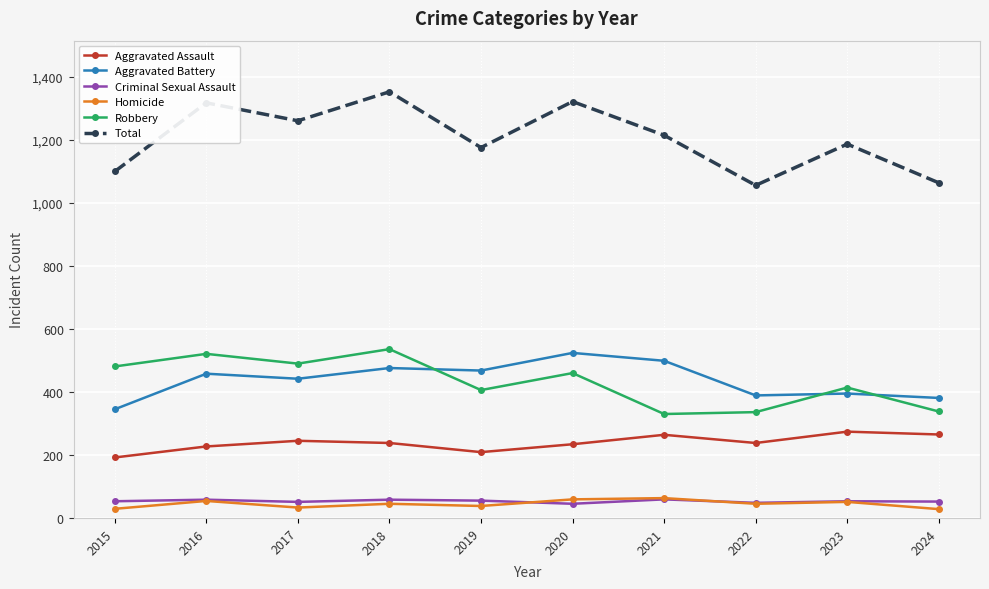

True or false: Aggravated Battery and Criminal Sexual Assault intersect in this chart.

False